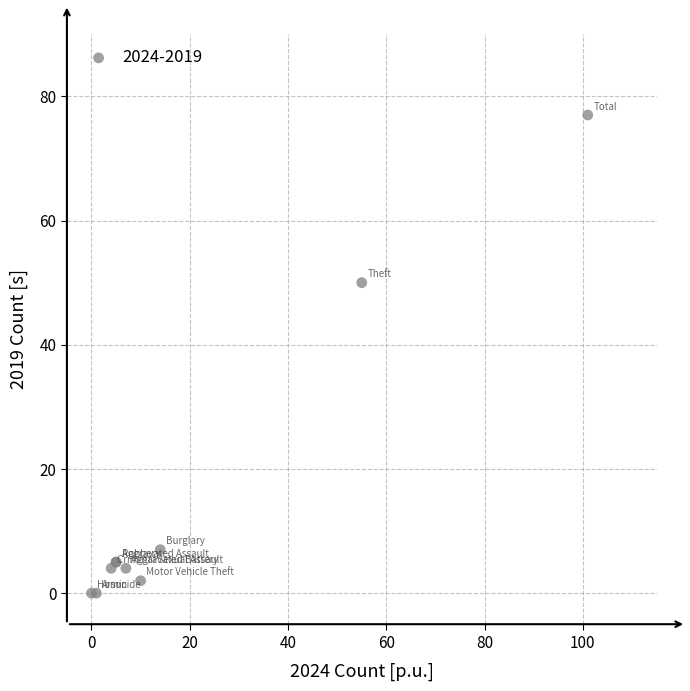

What Y value in the scatter plot is closest to 38?

50